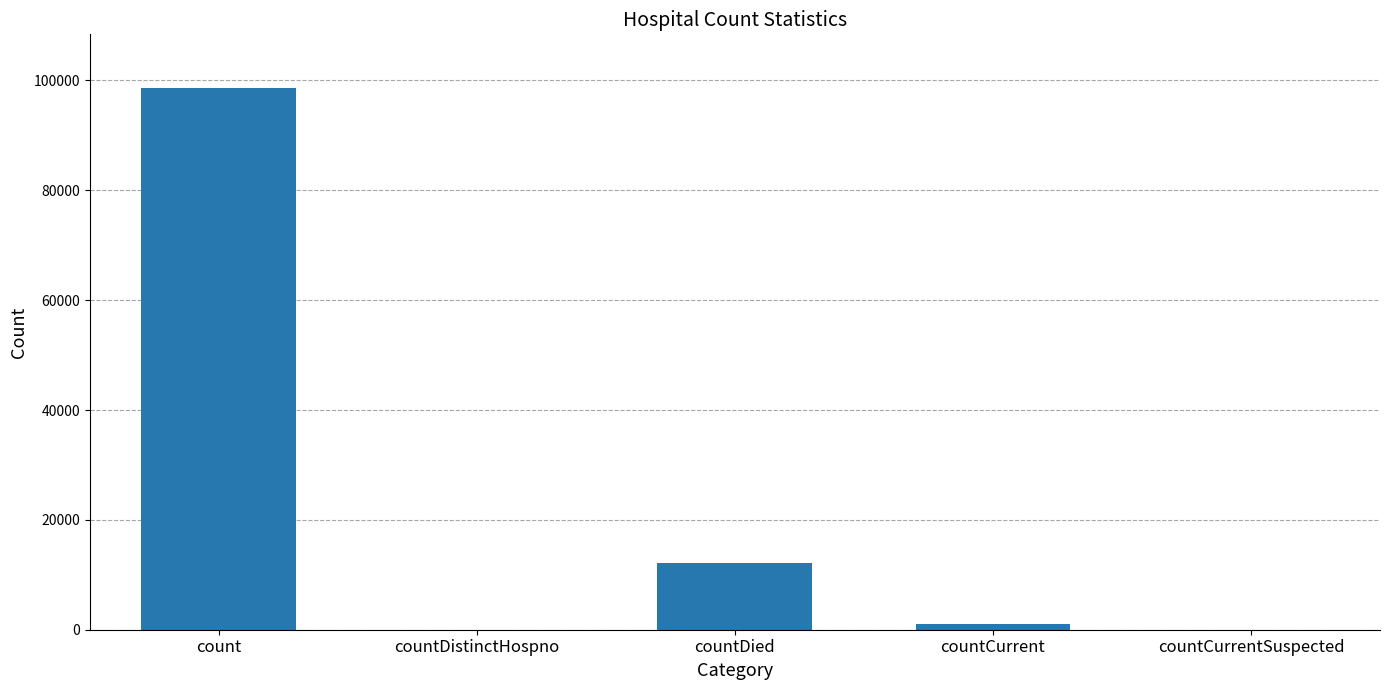

Where does the data first go above 953?

count